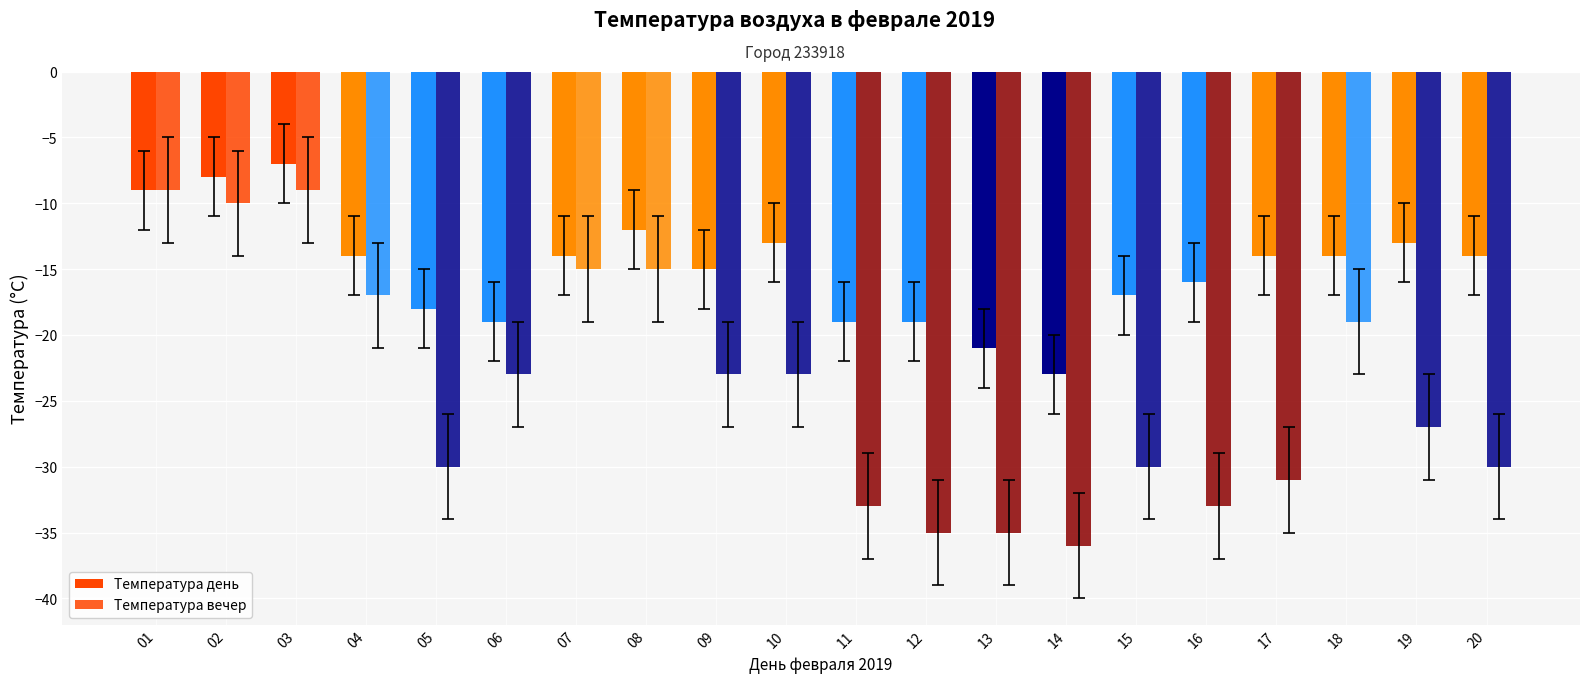

What is the average value of the Температура вечер series?

-24